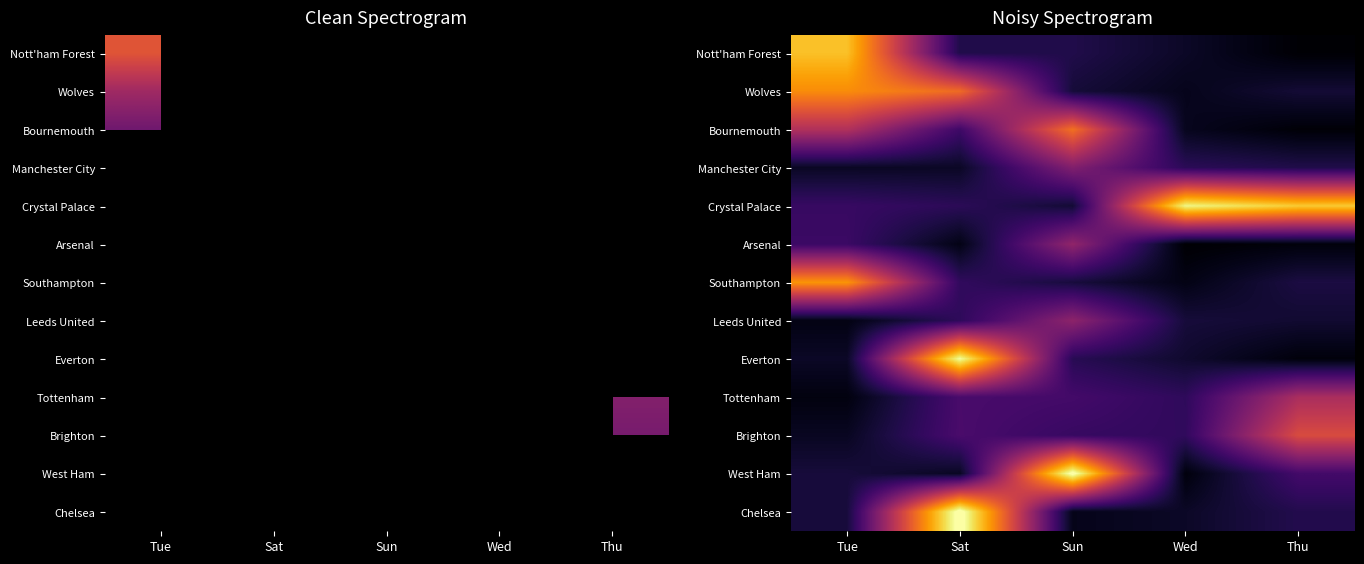

Between Wed and Sat, which is larger?

Sat